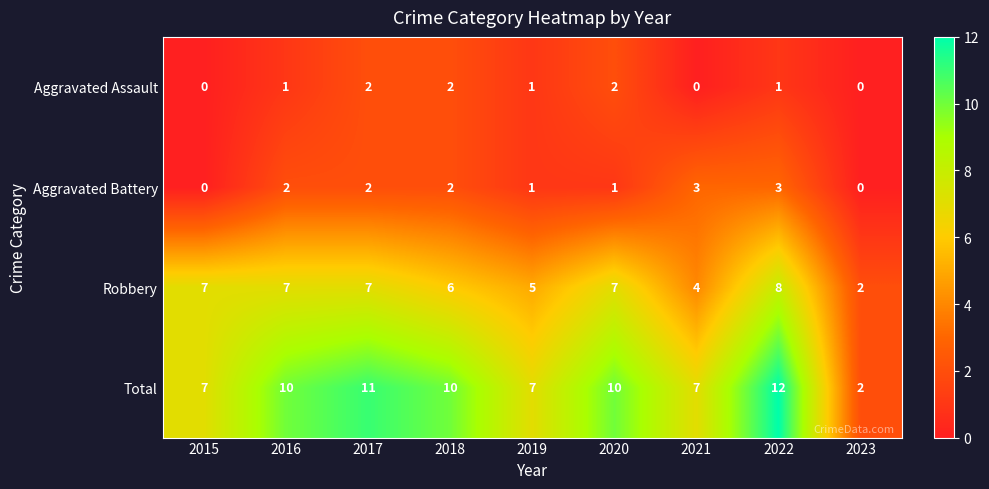

What is the approximate value of Robbery at 2021?

4